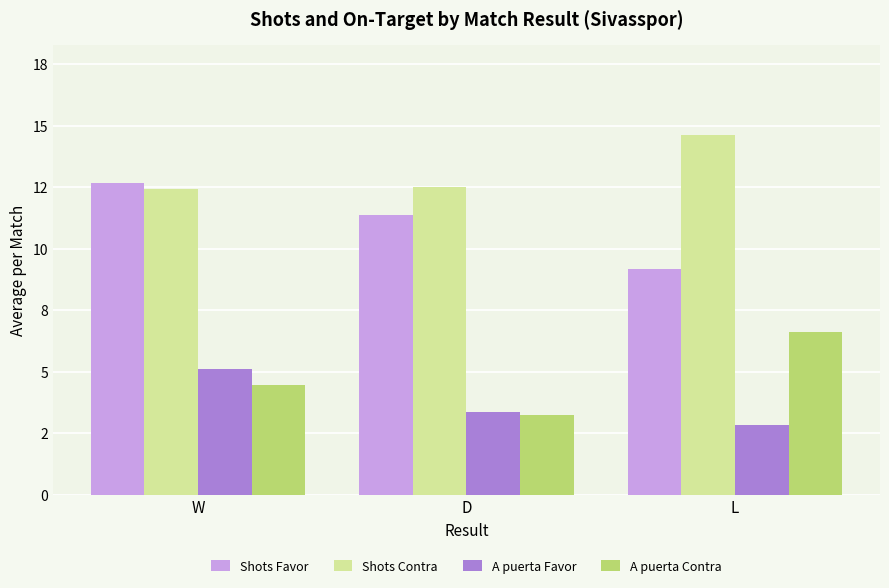

Reading right to left, transcribe all the data shown in this chart.

Shots Favor: 9.2	11.4	12.7
Shots Contra: 14.6	12.5	12.4
A puerta Favor: 2.8	3.4	5.1
A puerta Contra: 6.6	3.2	4.4